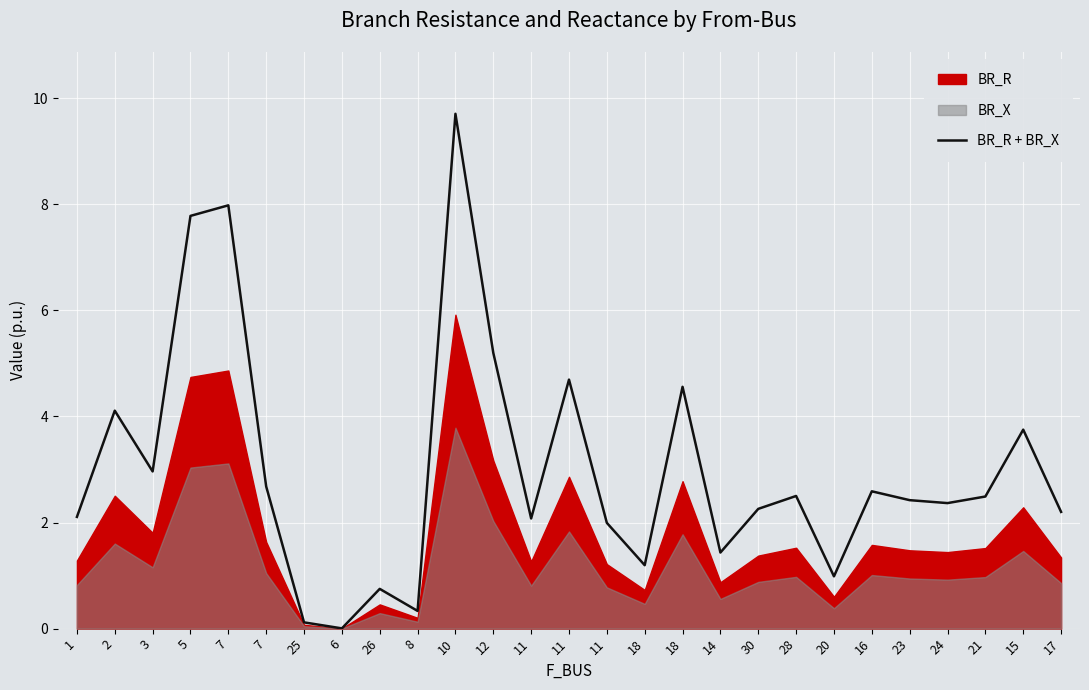

What is the value of the 23rd point from the left?

2.4